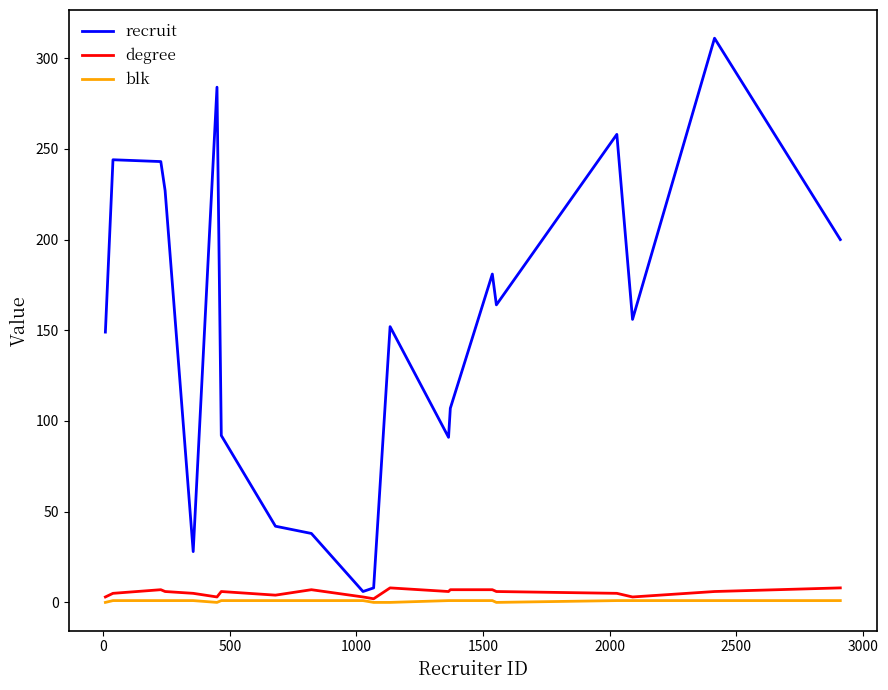

Which series has the largest total across all categories?

recruit